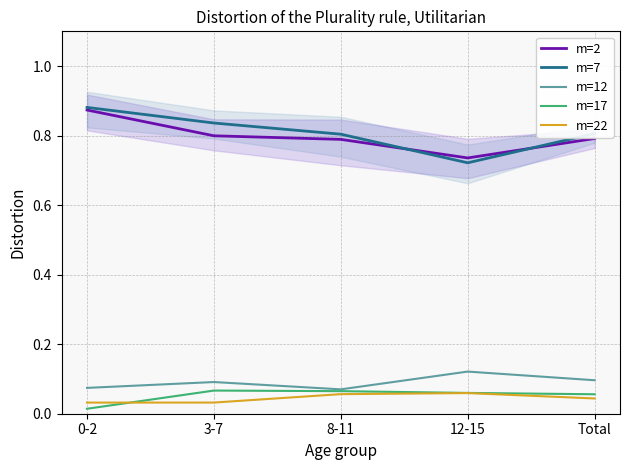

What is the difference between the highest and lowest values at 8-11?

0.7